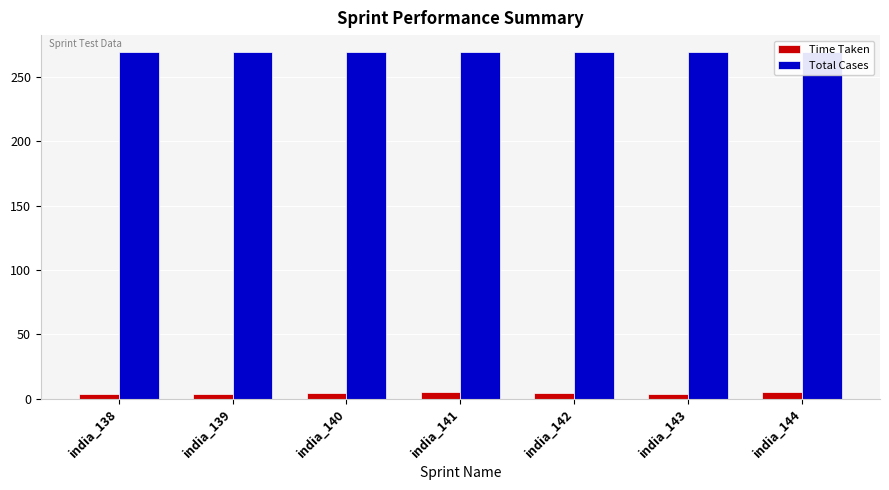

How many groups of bars are there?

7